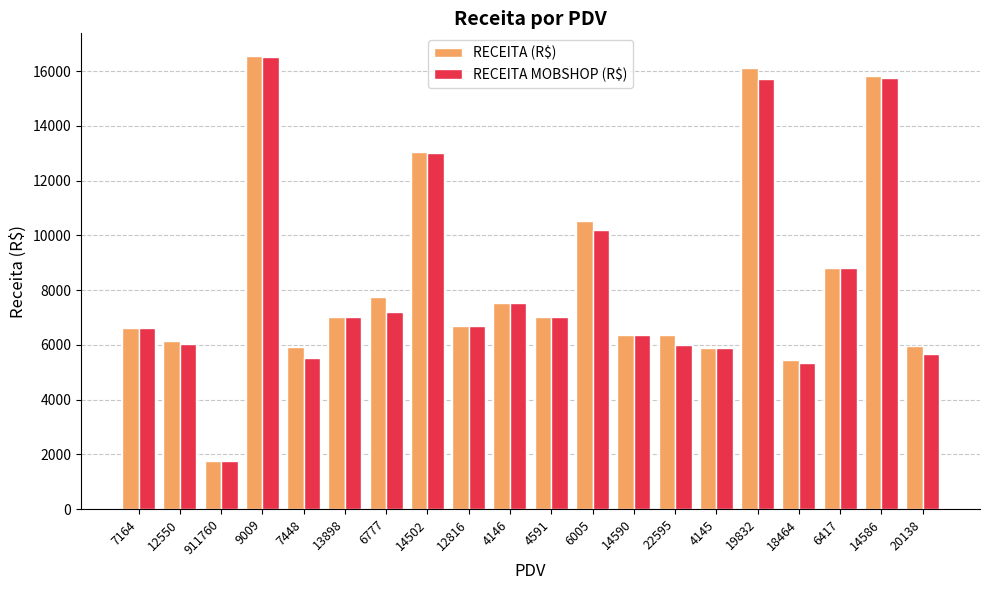

Which series has the widest spread of values?

RECEITA (R$)